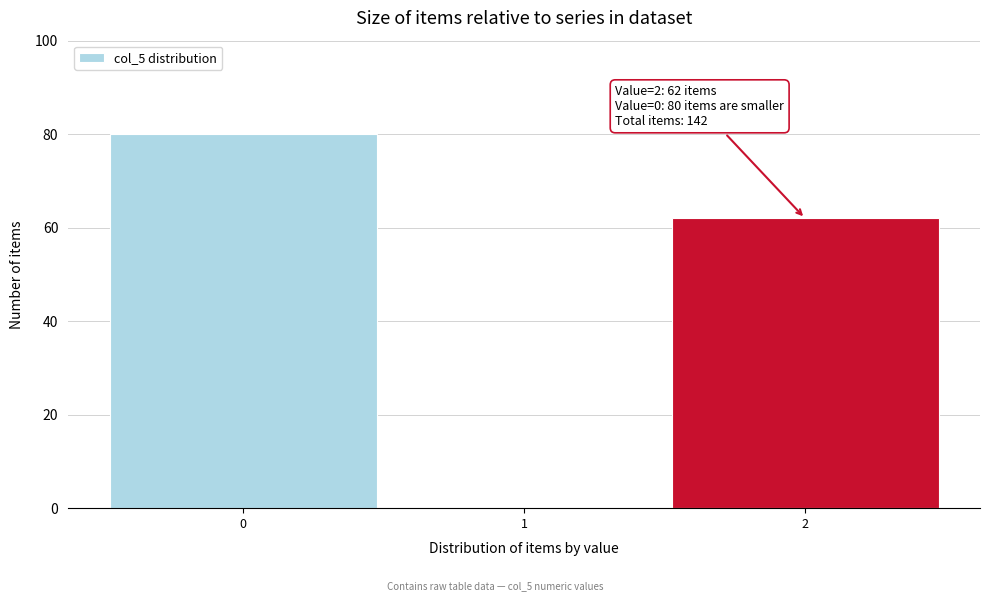

Over which range of the x-axis is the bar tallest?

-0.5 to 0.5